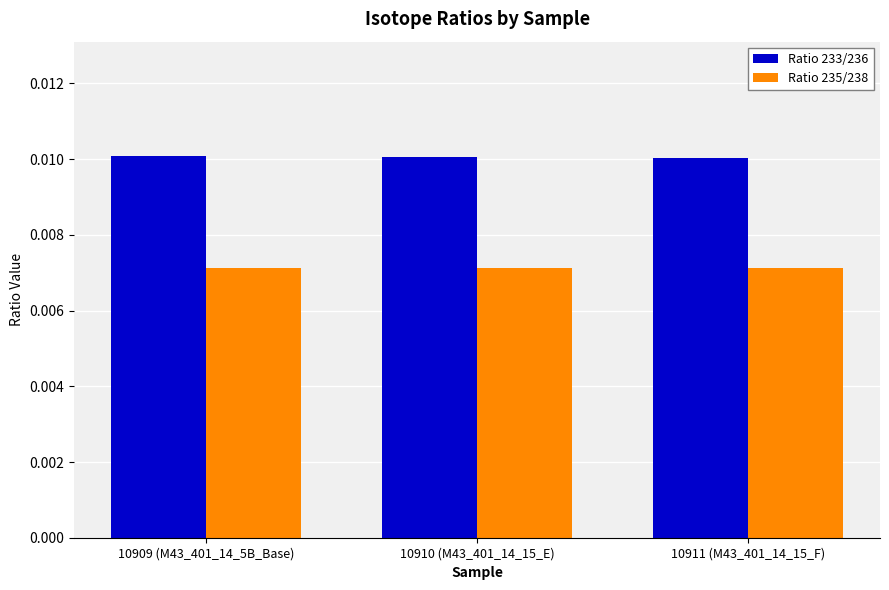

Which series has the largest total across all categories?

Ratio 233/236